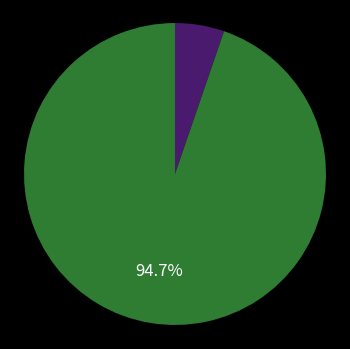

Is there any slice that represents more than half of the pie?

Yes